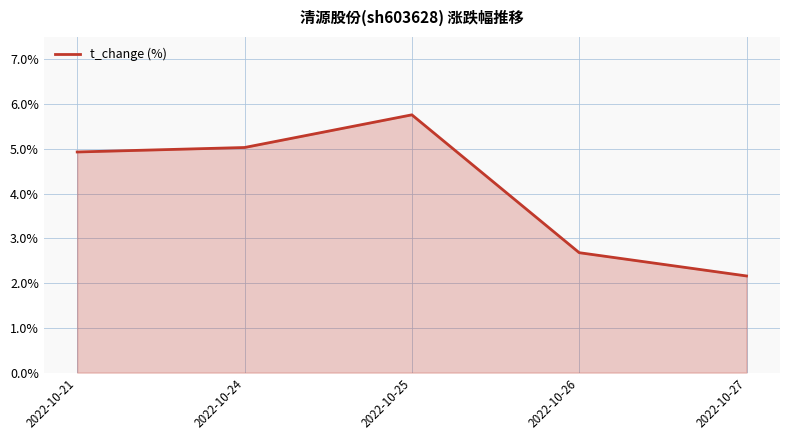

List the labels in order of value, smallest first.

2022-10-27, 2022-10-26, 2022-10-21, 2022-10-24, 2022-10-25